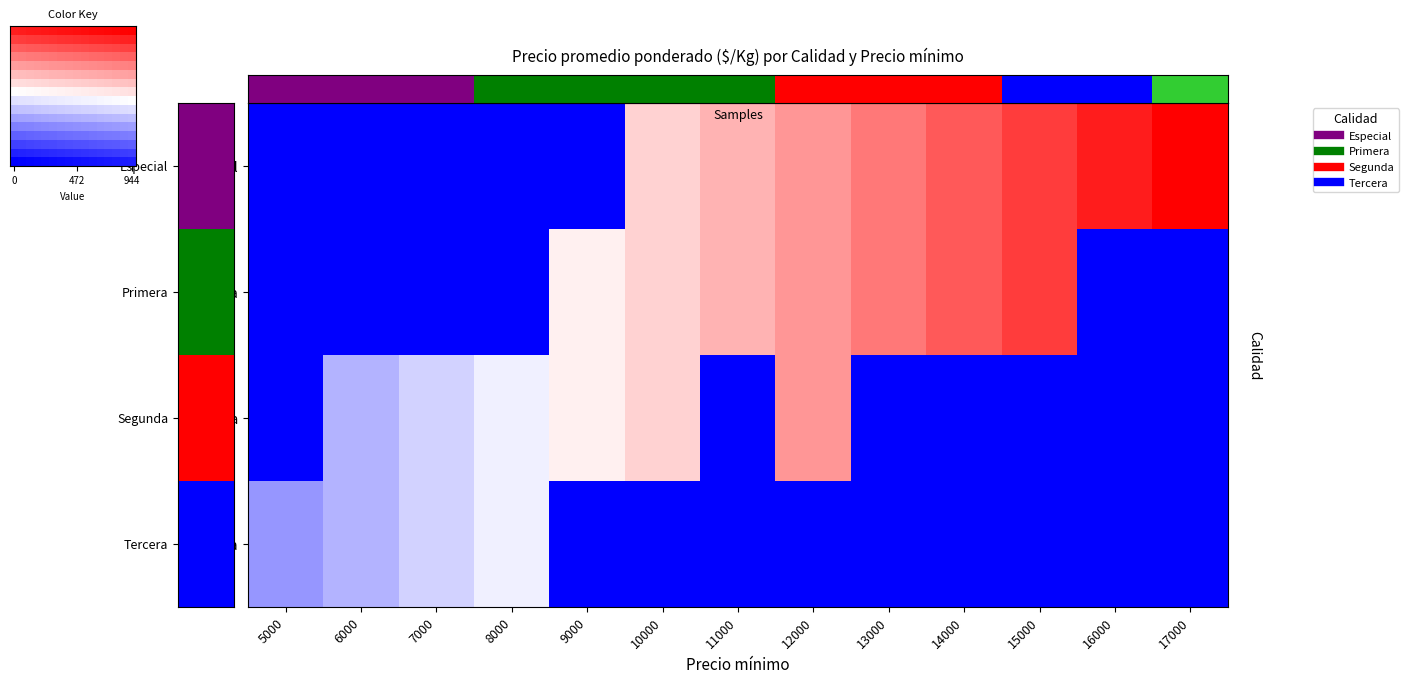

Which has a higher value, 15000 or 12000?

15000